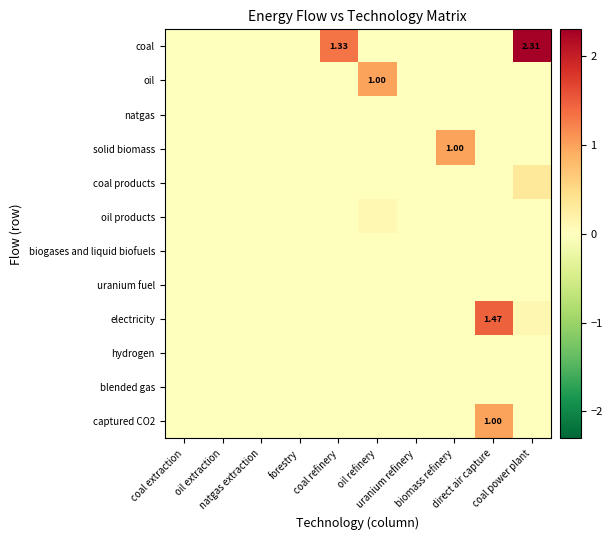

The value of coal products at natgas extraction is -0.2. True or false?

False